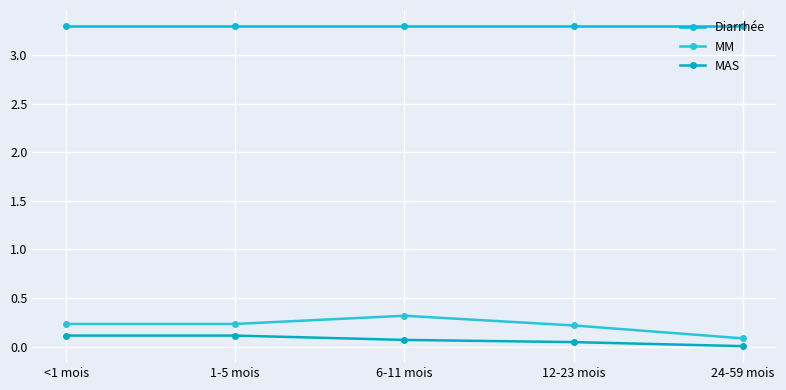

Rank the series by their maximum value, from highest to lowest.

Diarrhée, MM, MAS